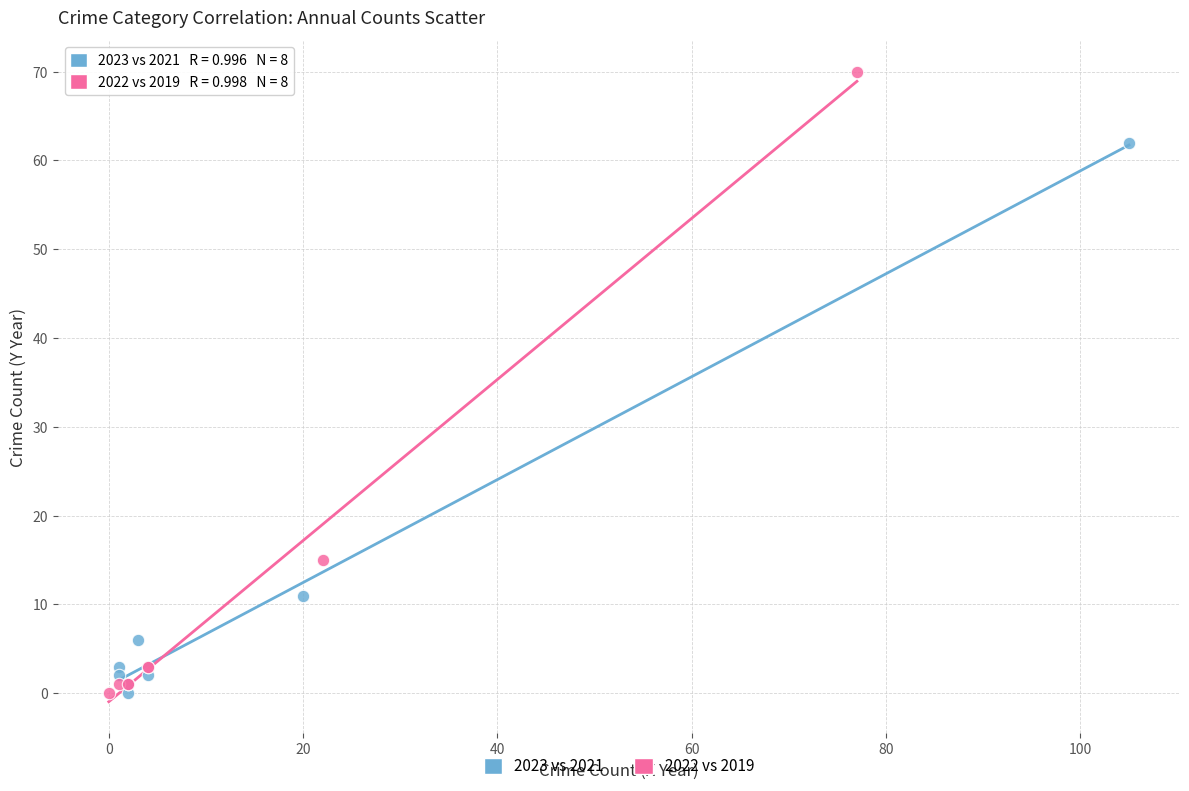

Which series reaches the maximum Y coordinate?

2022 vs 2019